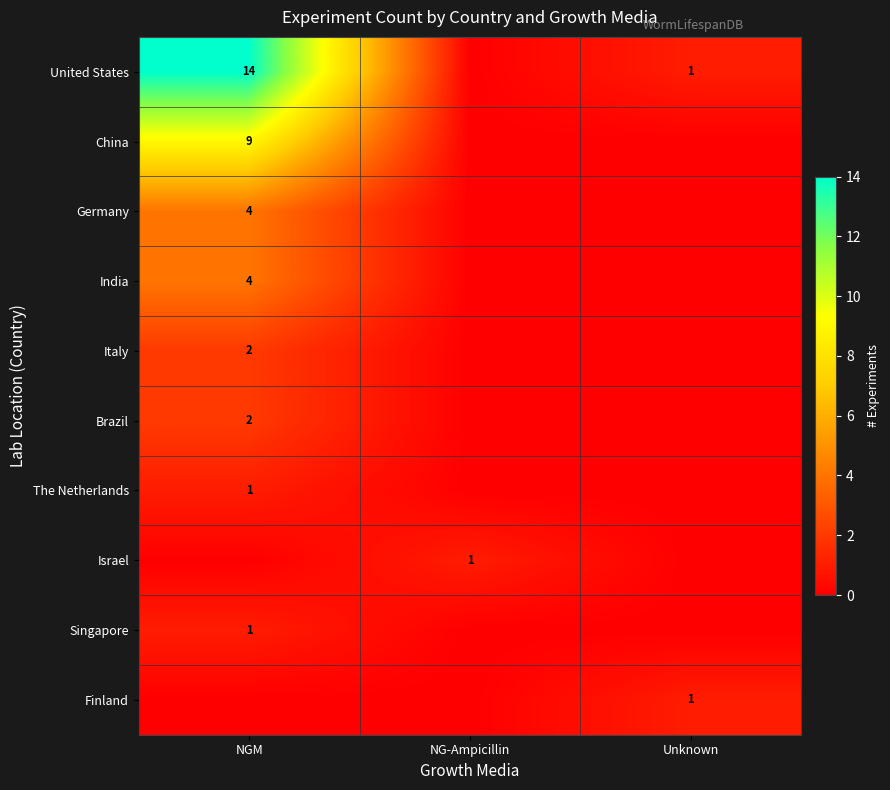

Which has a higher value, NGM or Unknown?

NGM